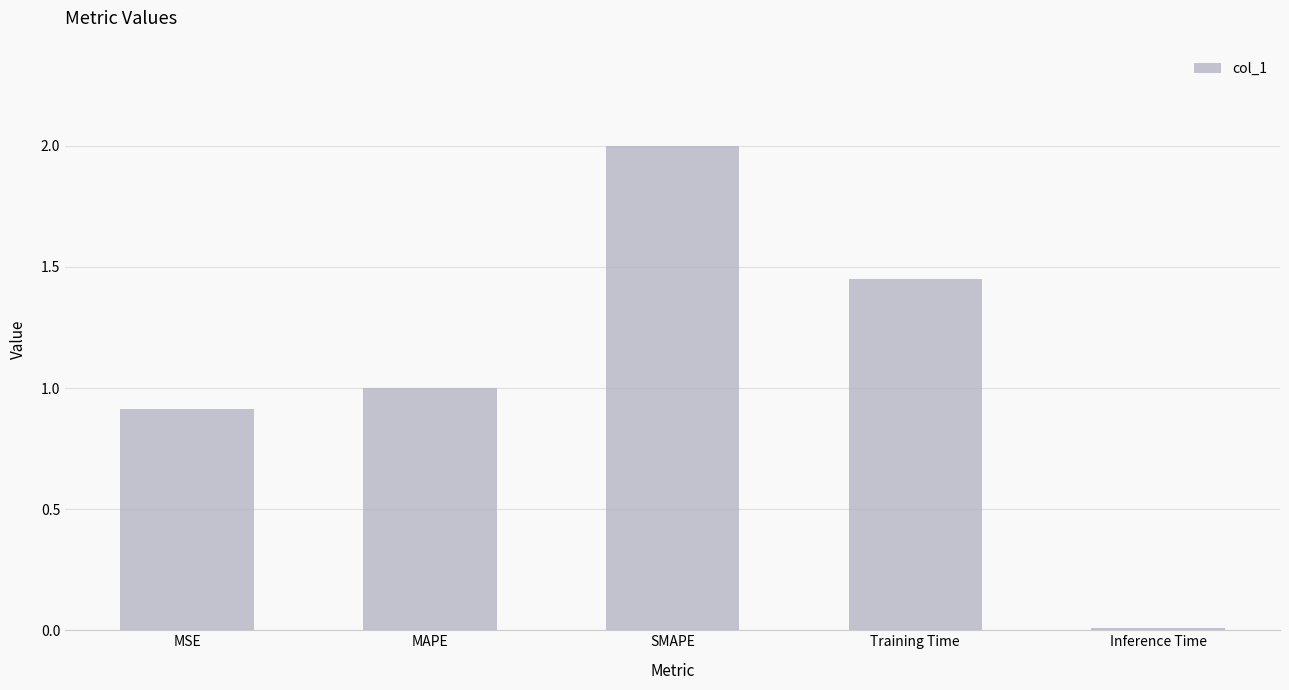

At which label is the value closest to 1?

MAPE